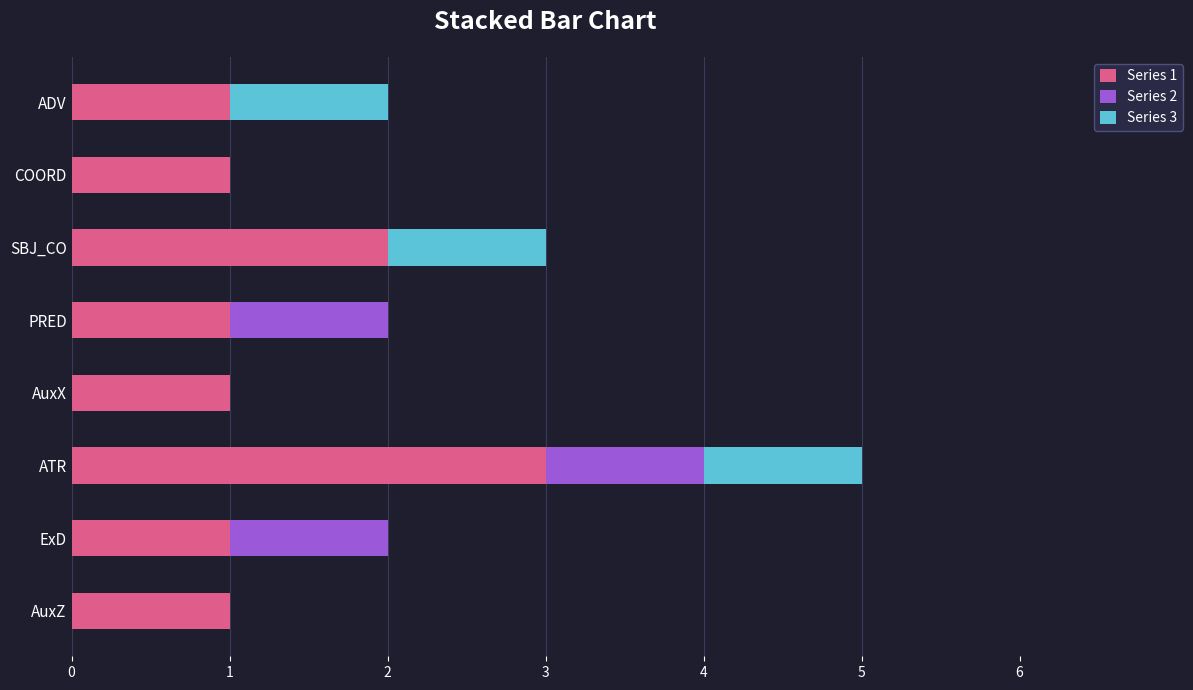

At which category is the sum across all series the highest?

ATR